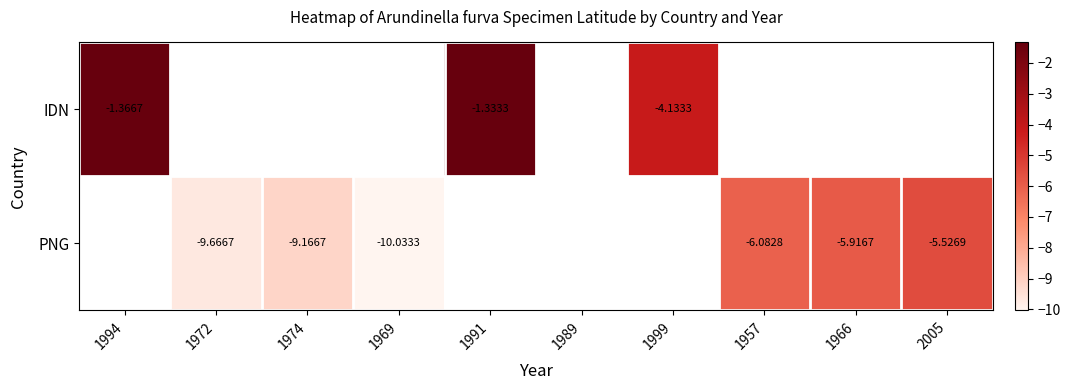

Rank the series by their maximum value, from highest to lowest.

IDN, PNG